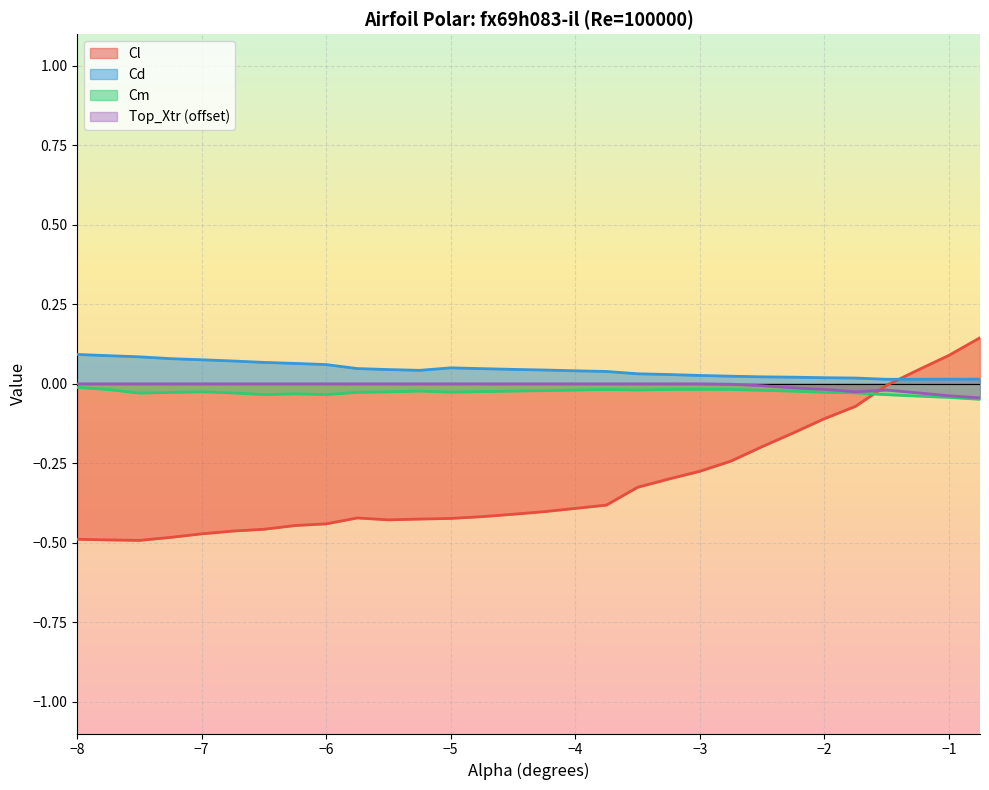

Count the Cd values in the range 0 to 1.

30